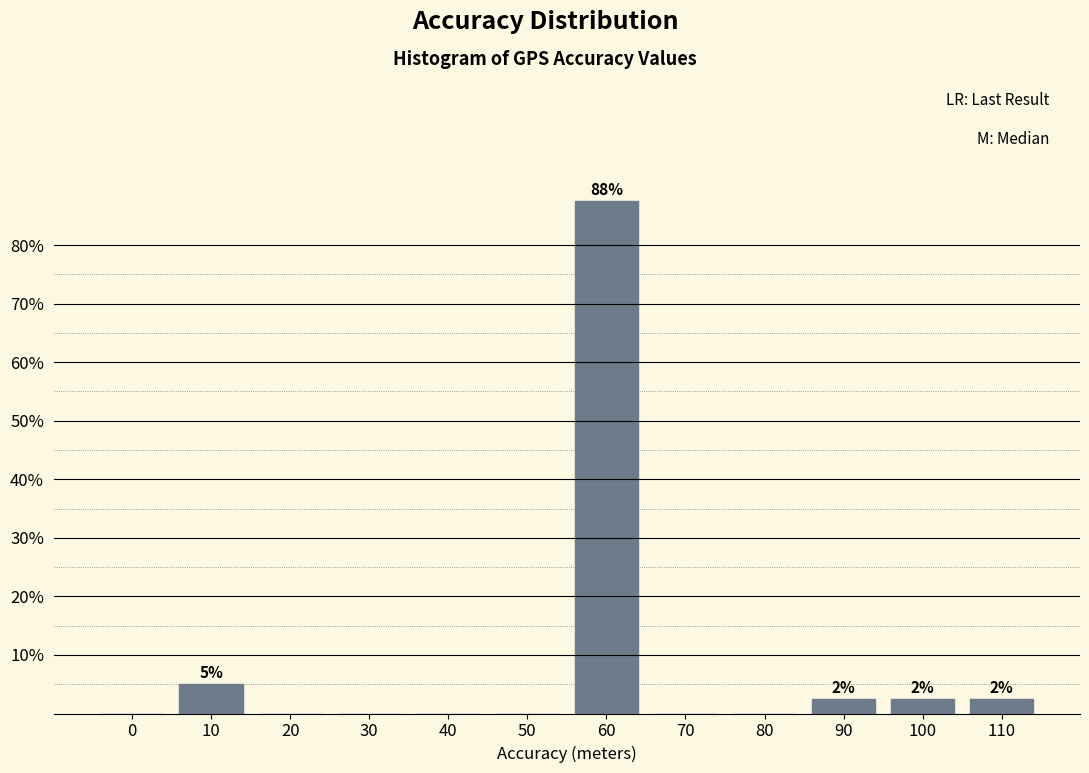

Reading right to left, extract all data points from this chart.

110=2.5	100=2.5	90=2.5	80=0.0	70=0.0	60=87.5	50=0.0	40=0.0	30=0.0	20=0.0	10=5.0	0=0.0